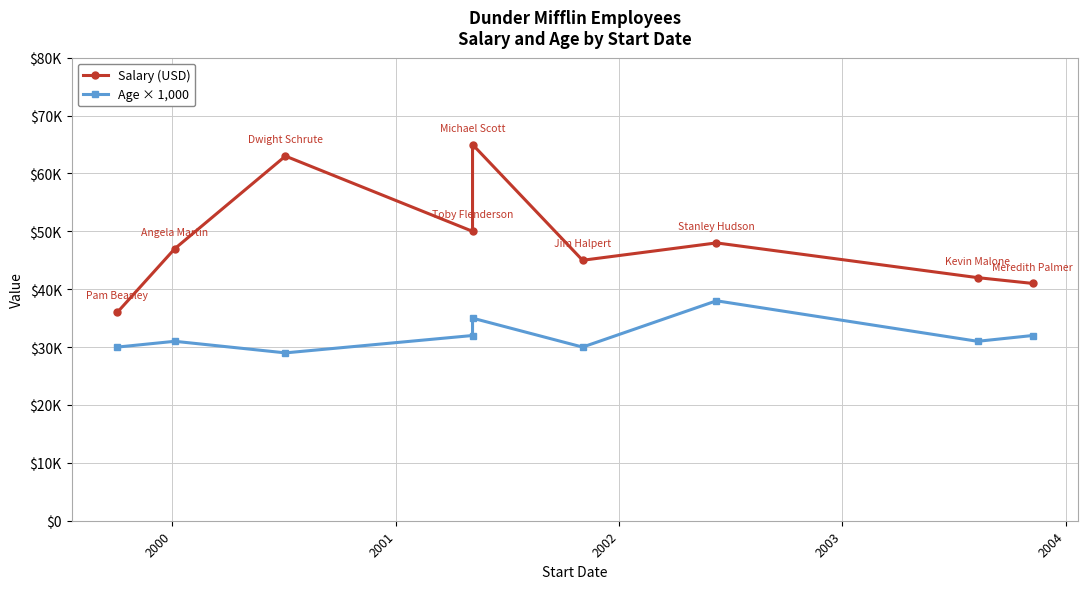

What are all the series names shown in the legend?

Salary (USD), Age × 1,000